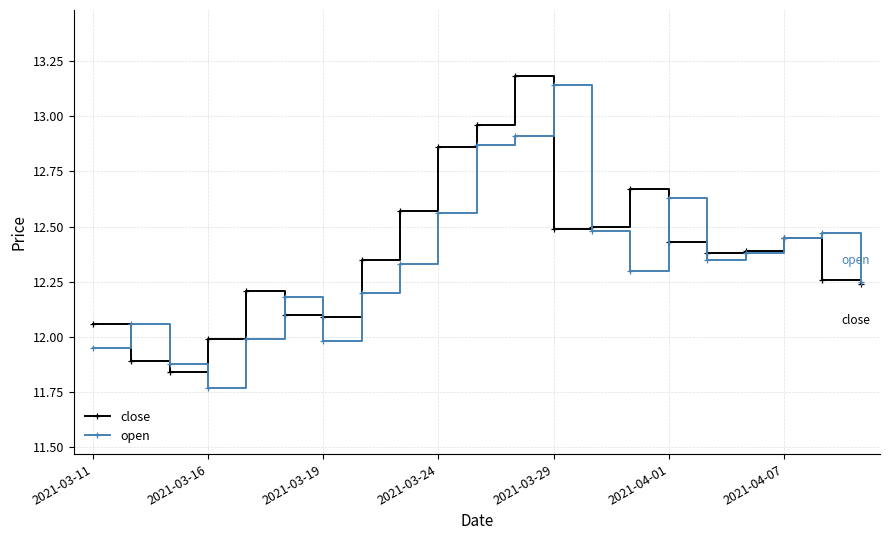

What is the maximum value shown in the chart?

13.2